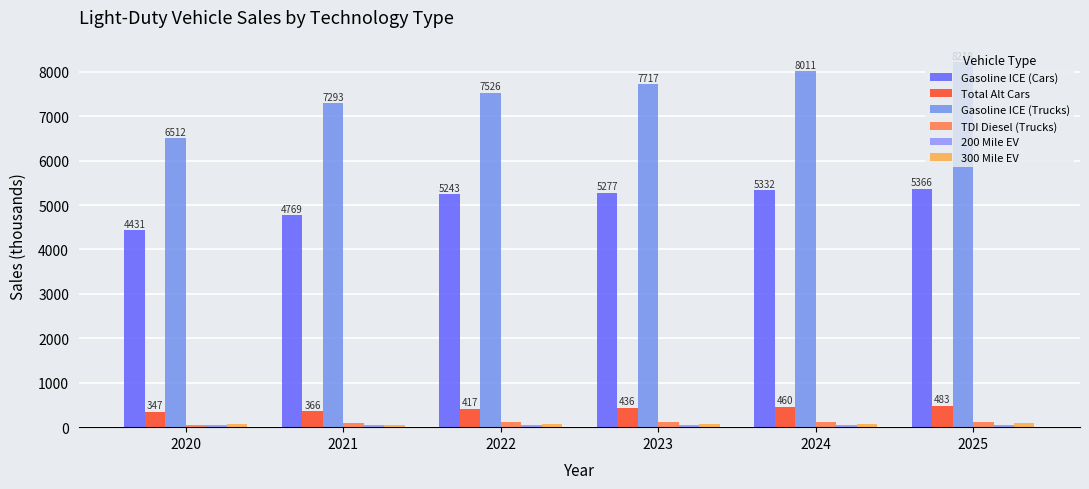

How many groups of bars are there?

6